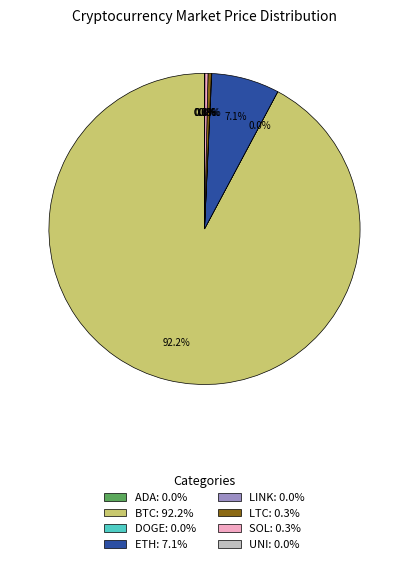

What is the largest slice in the pie chart?

BTC: 92.2%